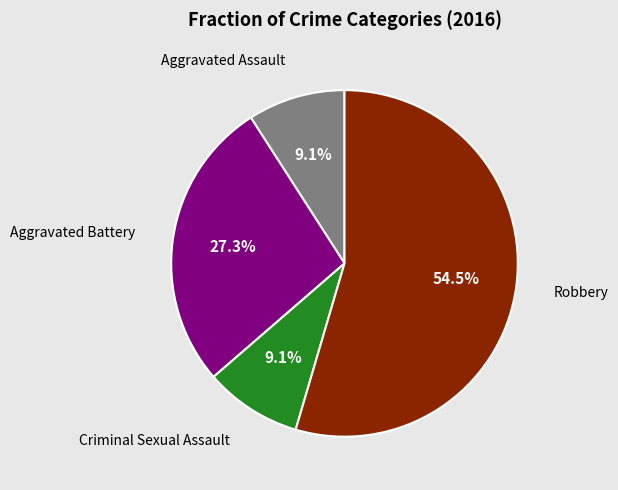

Which category has the biggest portion of the pie?

Robbery